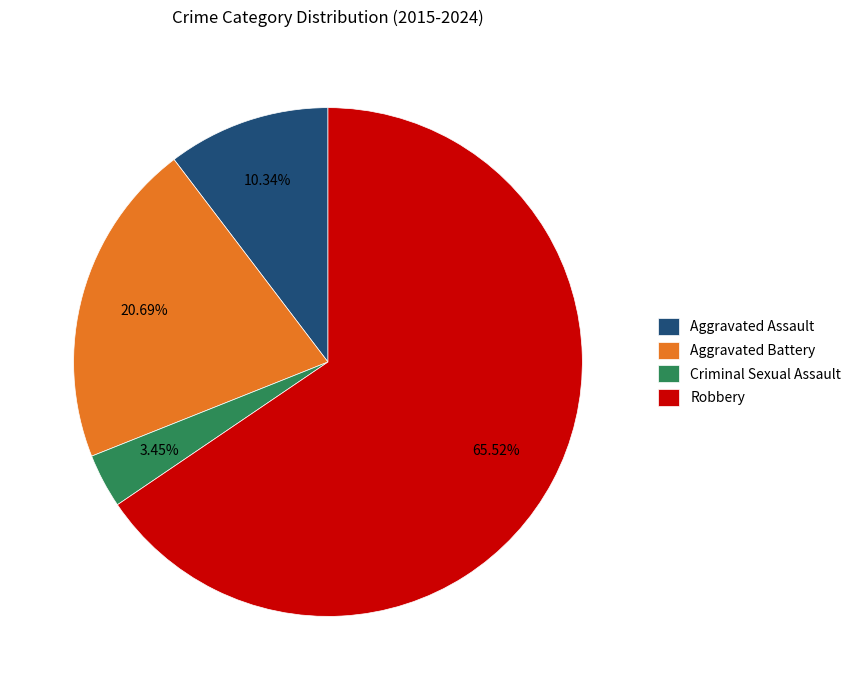

Which slice is the largest?

Robbery